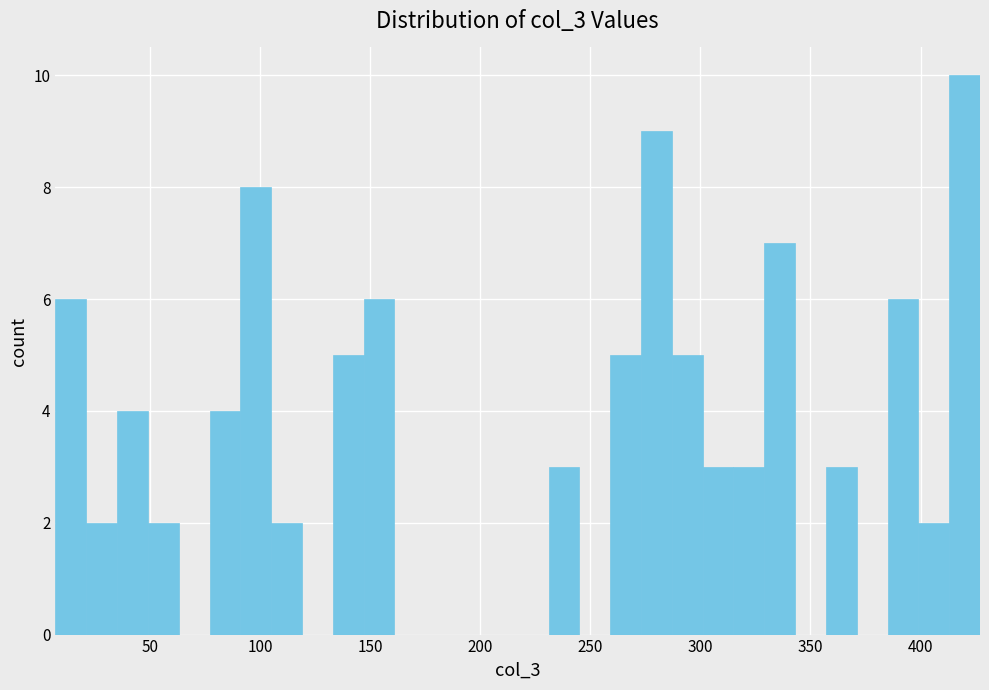

Around what value on the x-axis is the tallest bar? Give the approximate position of its centre, as read against the axis.

420